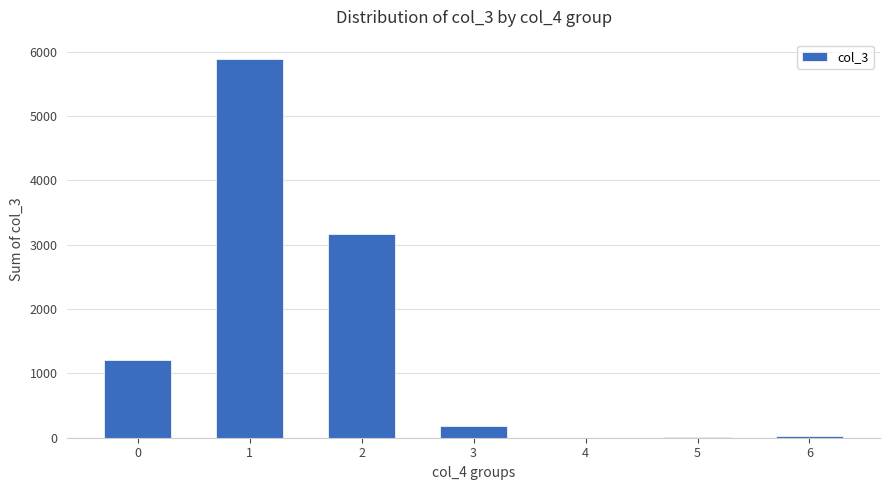

What is the change in value from 0 to 4?

-1213